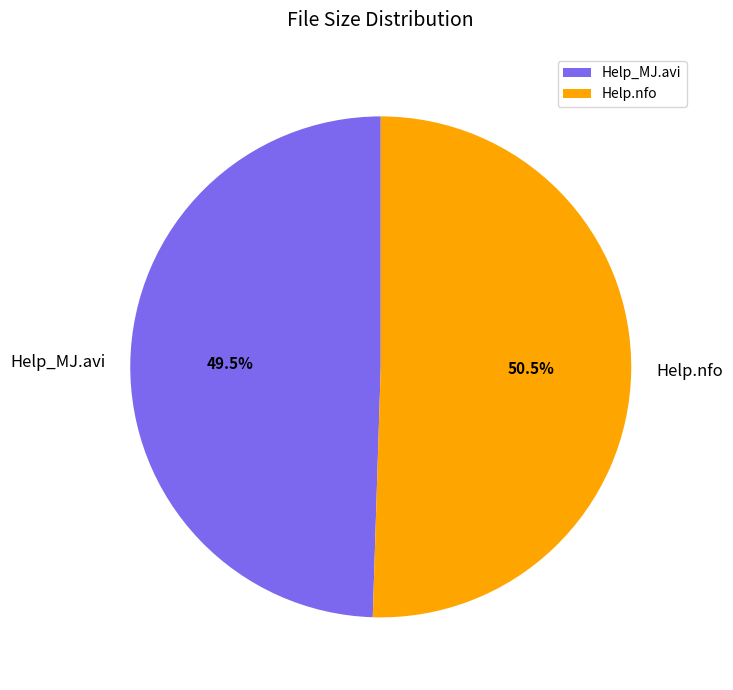

How much of the chart is everything except Help.nfo?

49.5%